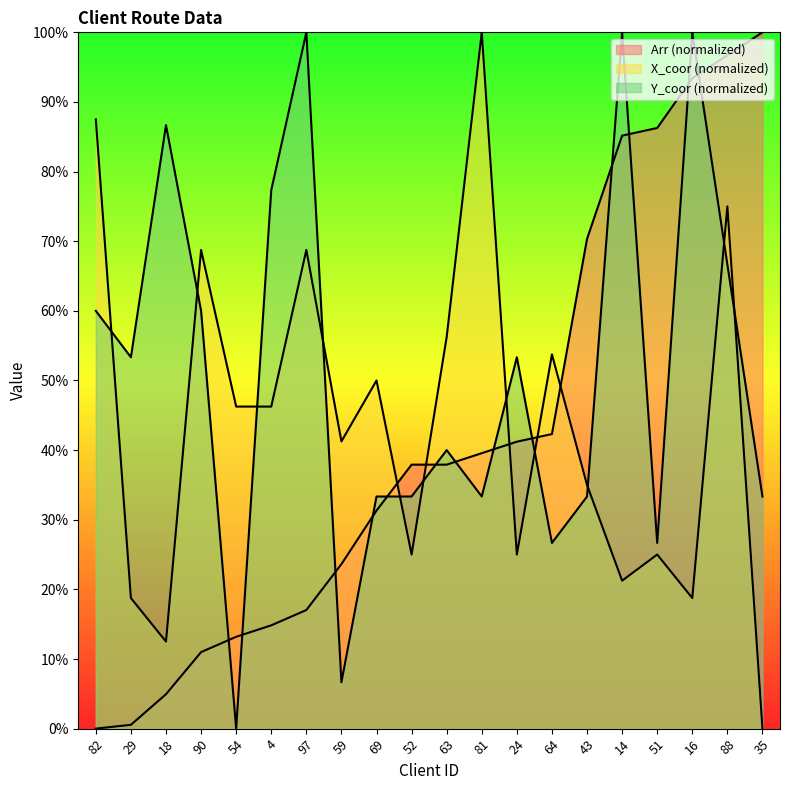

After their last crossing, which series has the higher values: X_coor or Arr?

Arr